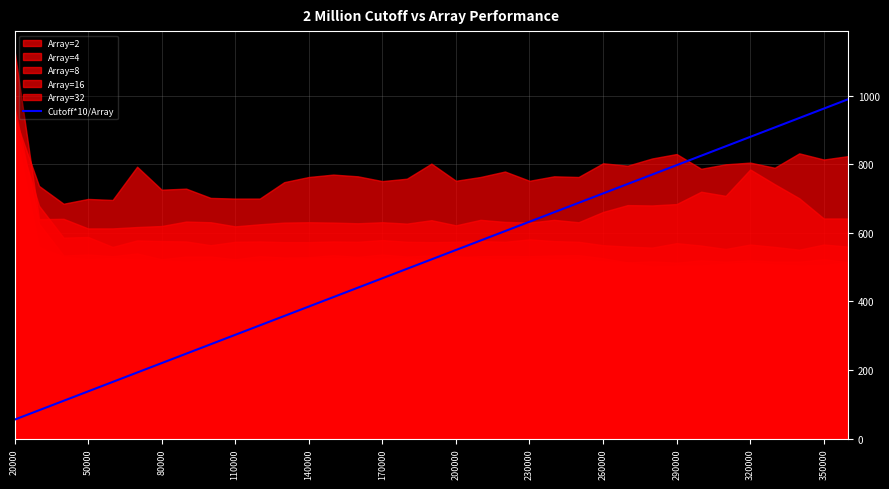

True or false: the data shows 1693.2 at 34.

False